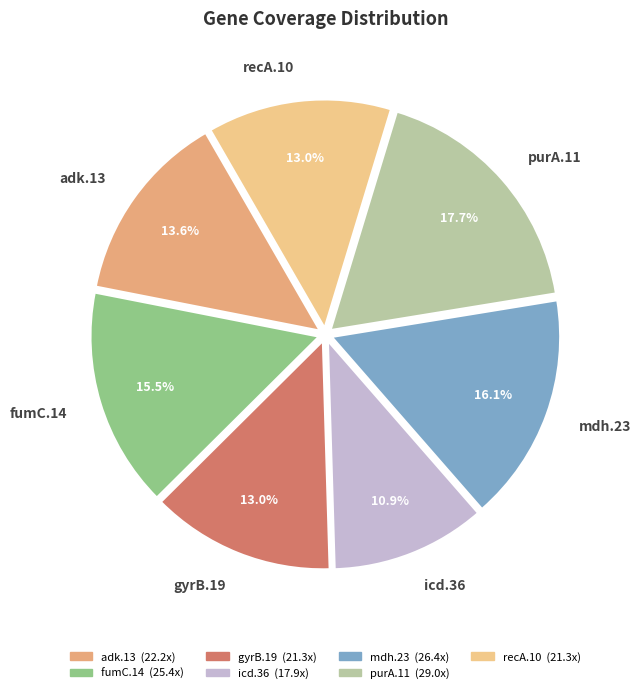

Approximately how many times larger is the value at icd.36 compared to gyrB.19?

0.8